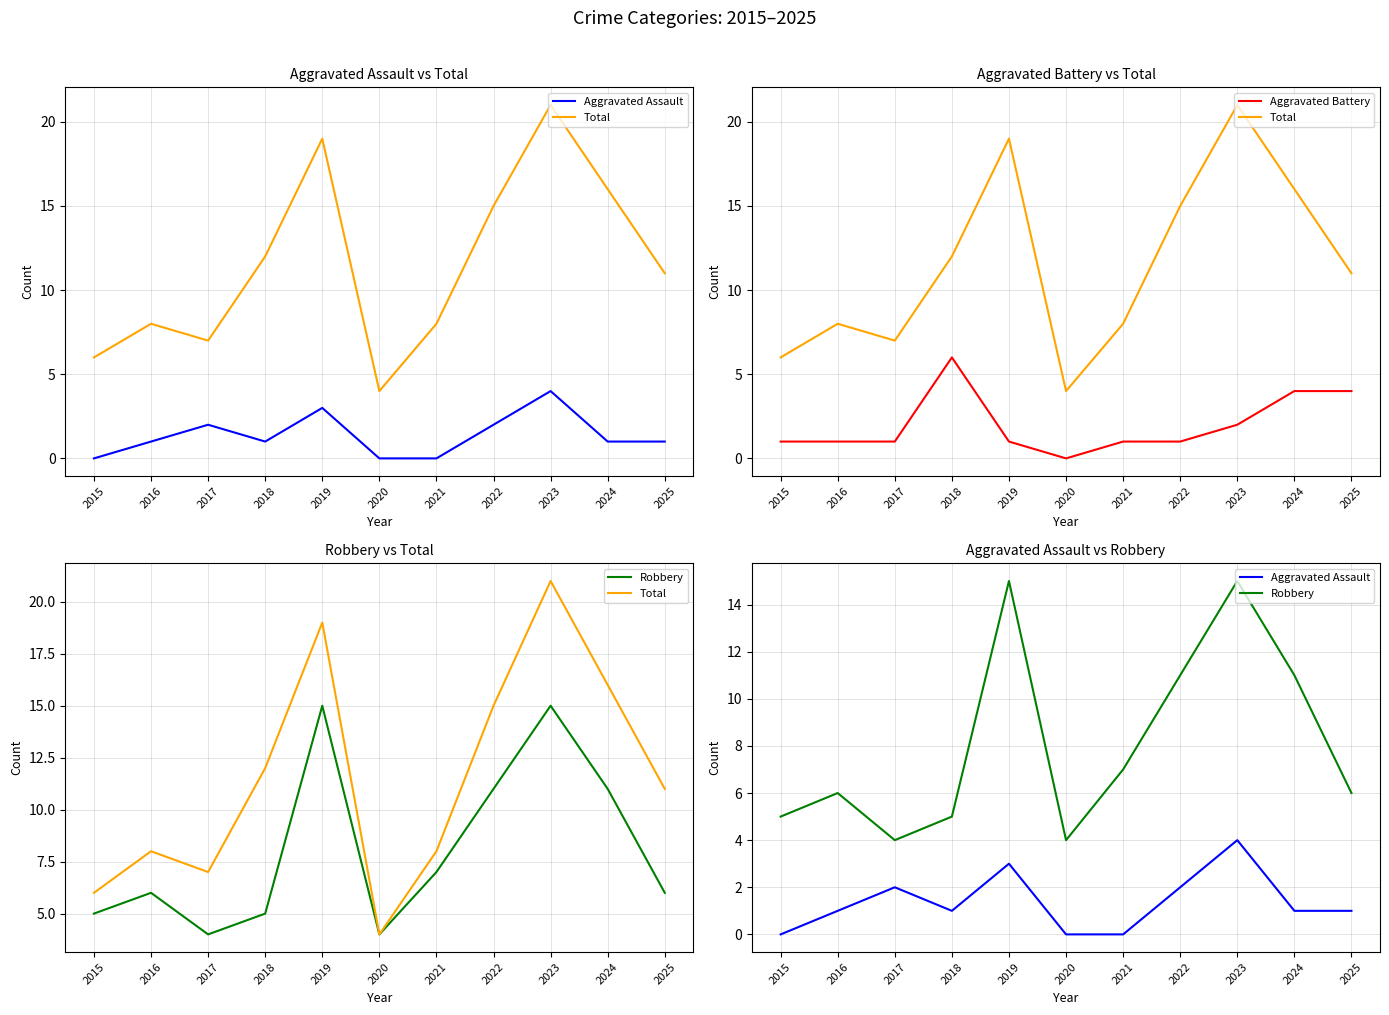

How many interior local peaks does the Aggravated Assault series have?

3